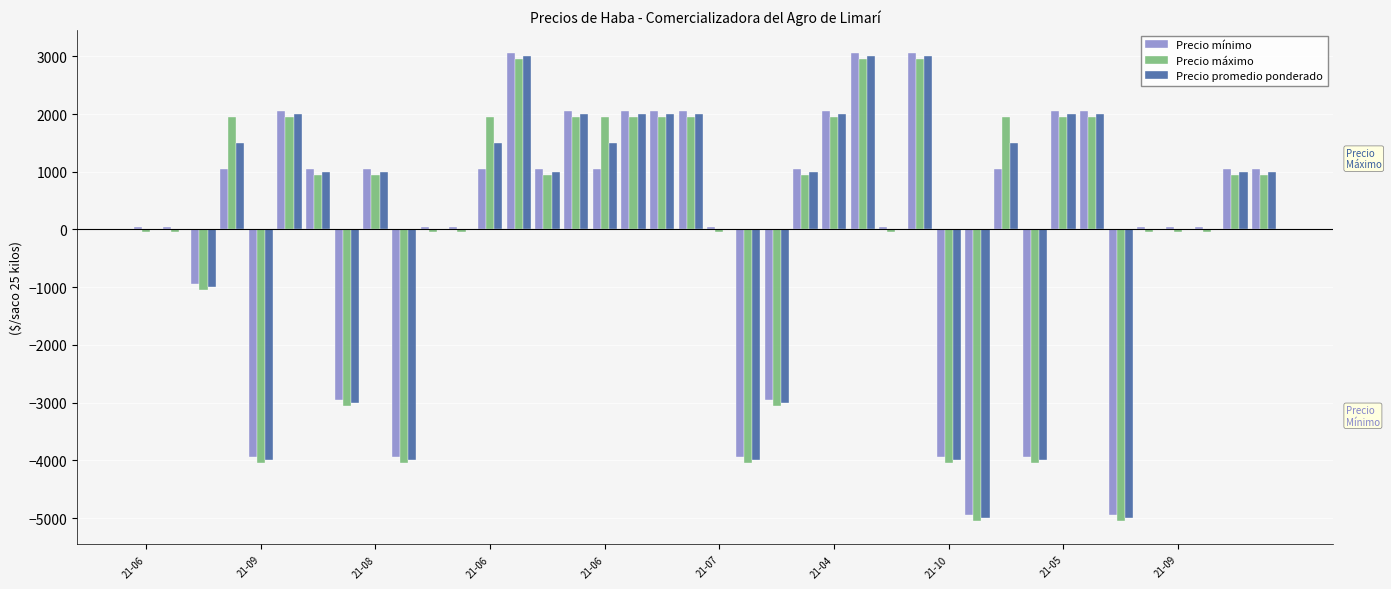

What is the greatest value displayed?

3050